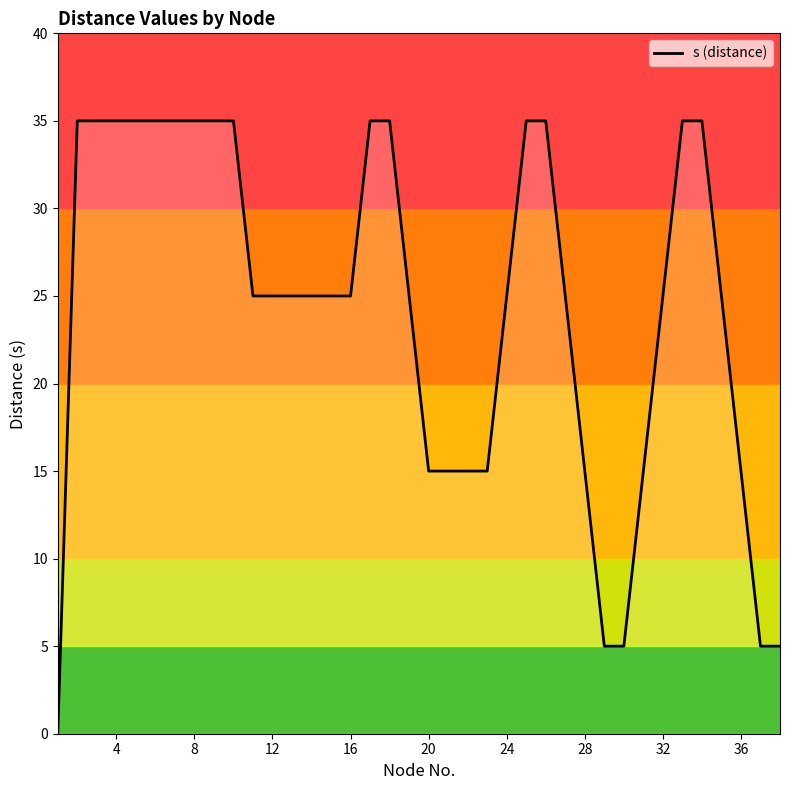

Is this an area chart (filled region under the line)?

Yes